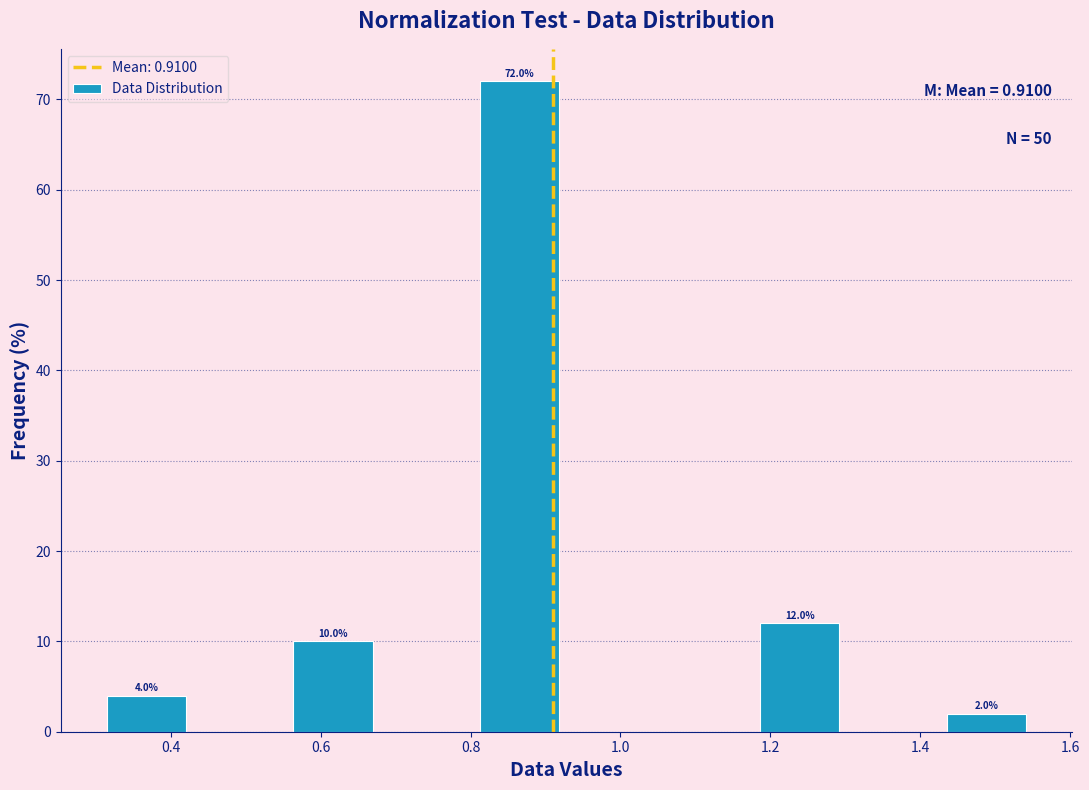

Which range on the x-axis has the tallest bar?

0.80 to 0.92